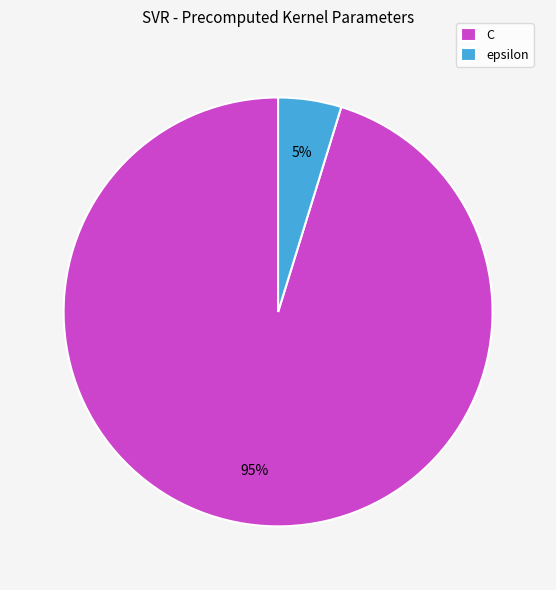

To the nearest percent, what is the combined percentage of epsilon and C?

100%